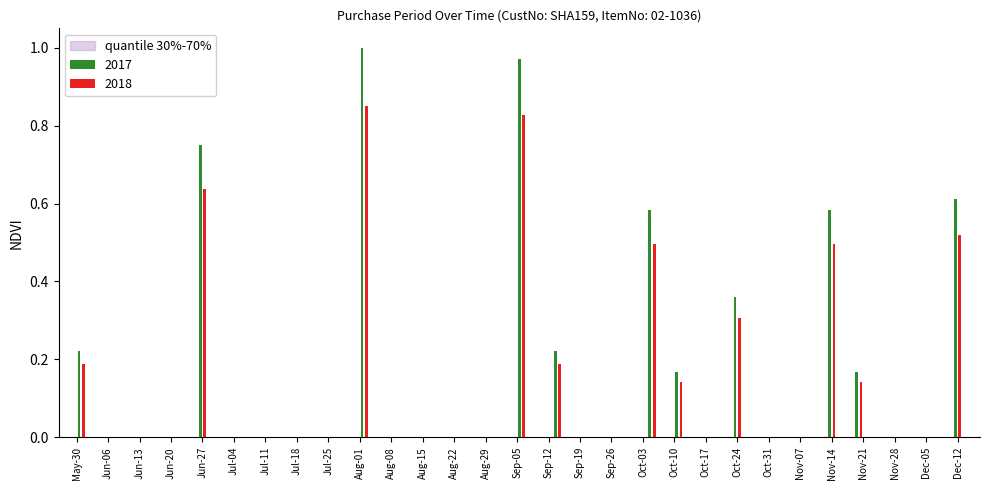

List the series in order of their overall mean, highest first.

2017, 2018